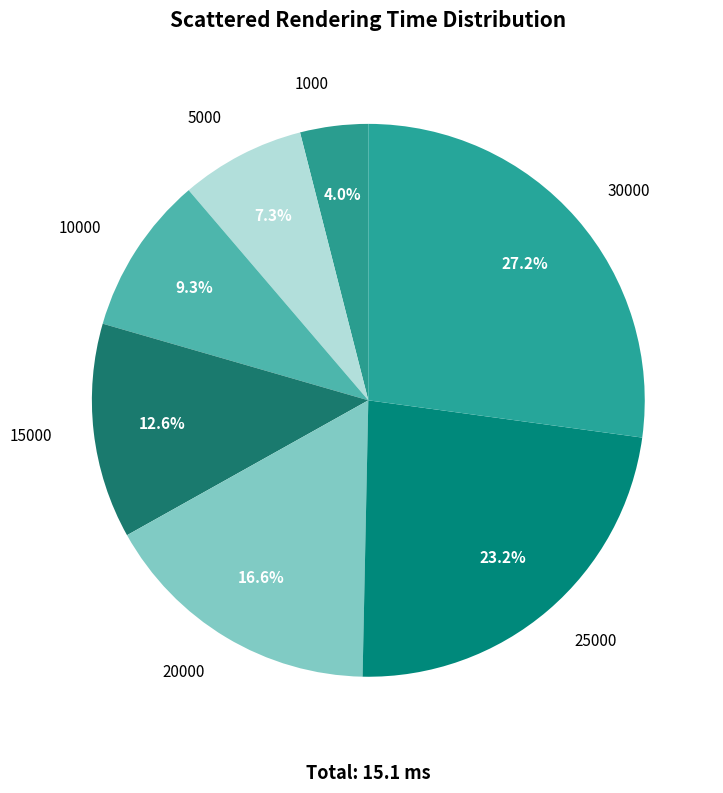

Do 10000 and 15000 together represent more than half of the pie?

No